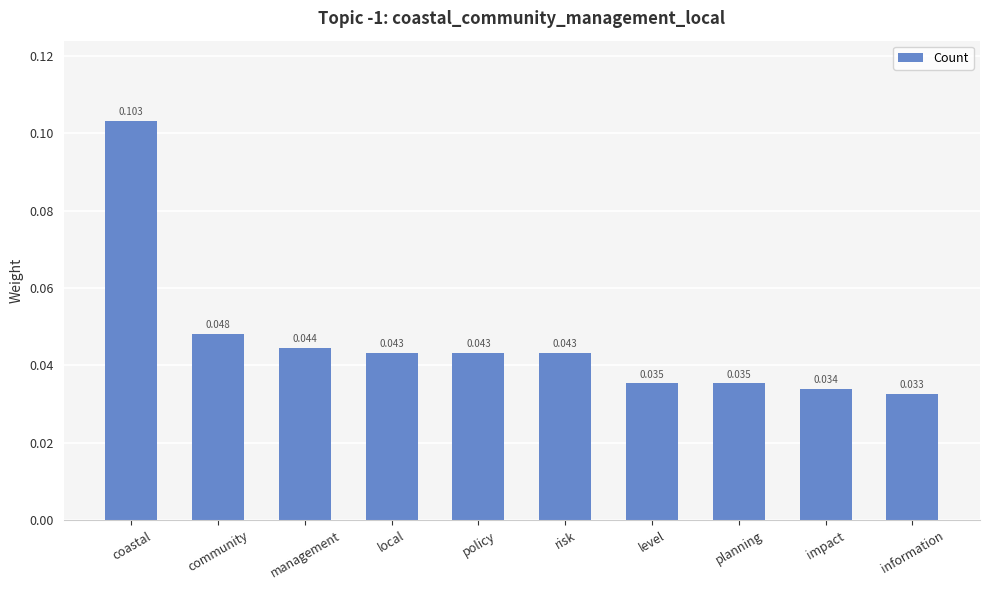

How many bars are there in total?

10